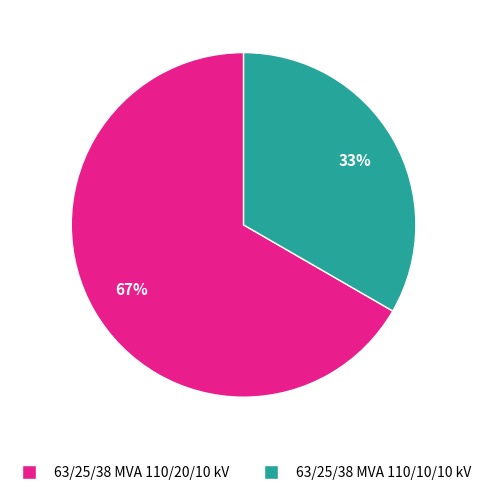

True or false: 63/25/38 MVA 110/20/10 kV accounts for 80% of the total.

False